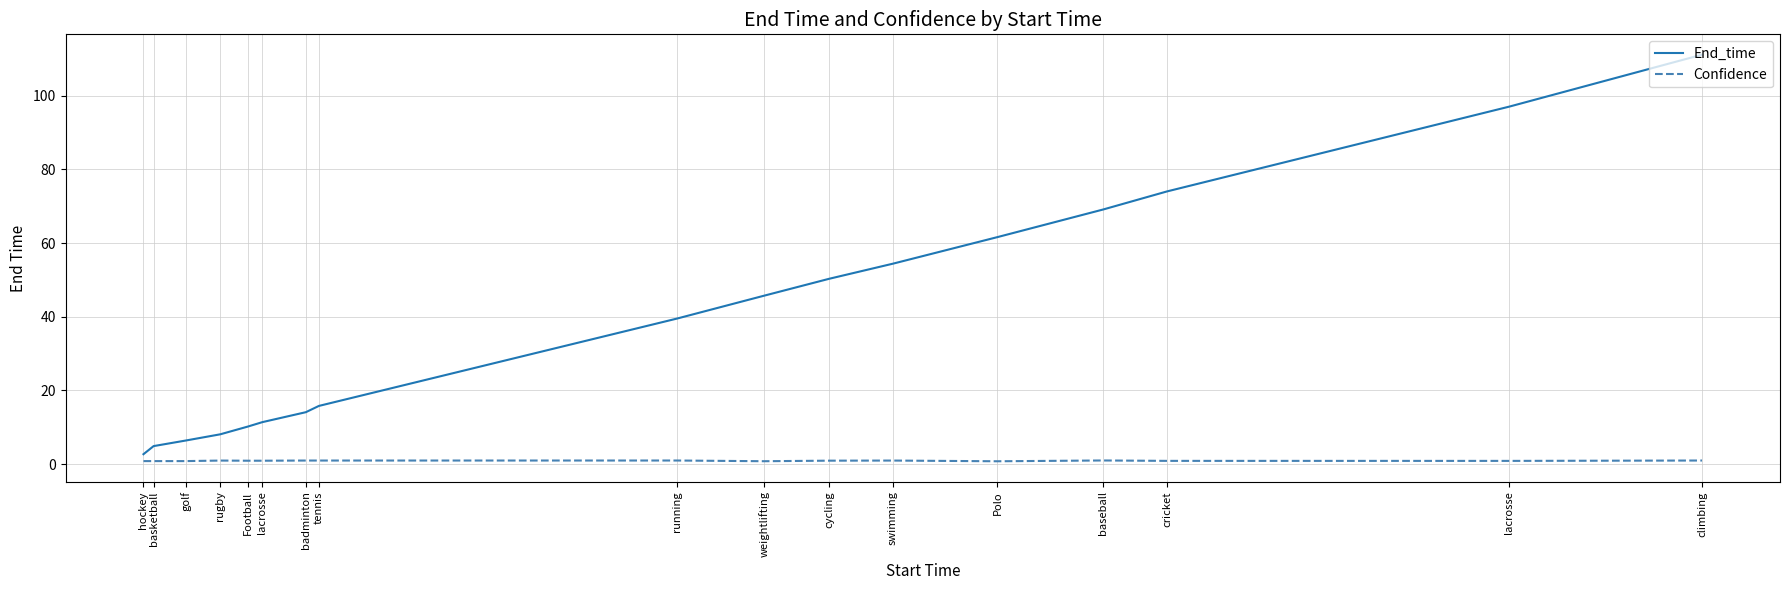

List the series in order of their overall mean, lowest first.

Confidence, End_time